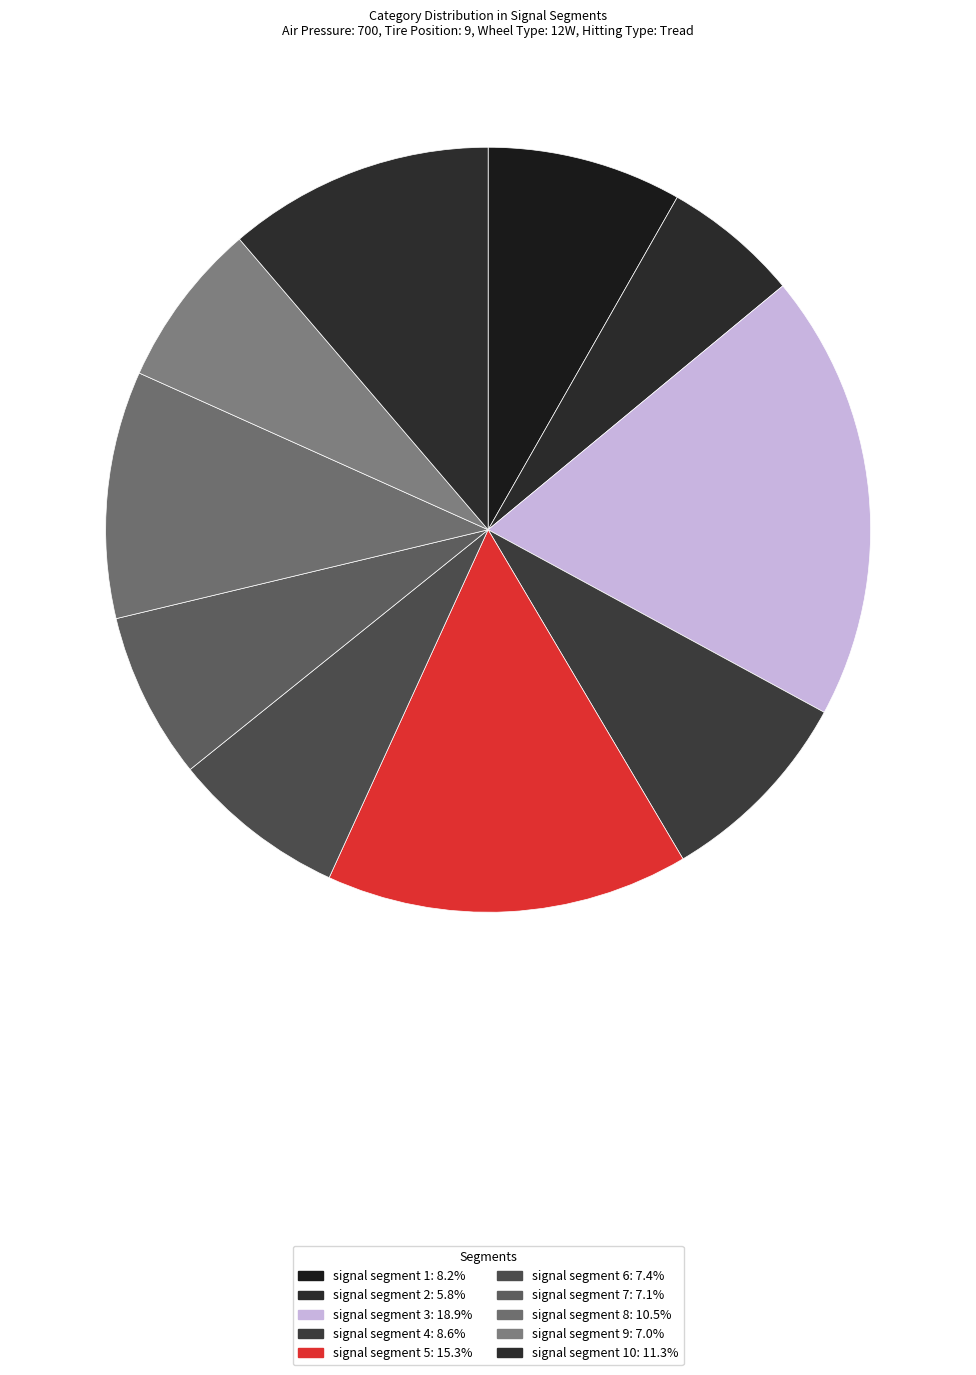

How many segments does this pie chart have?

10